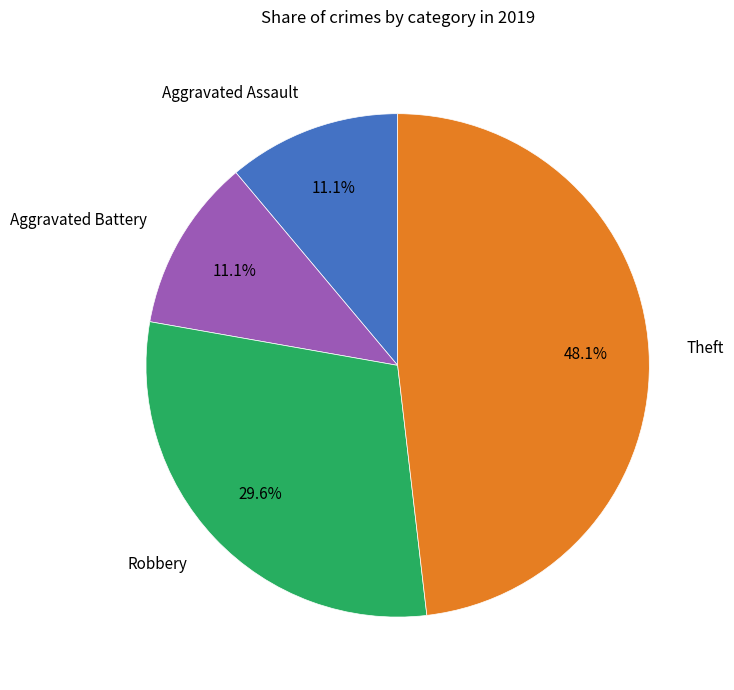

What is the ratio of the value at Theft to the value at Aggravated Battery?

4.3